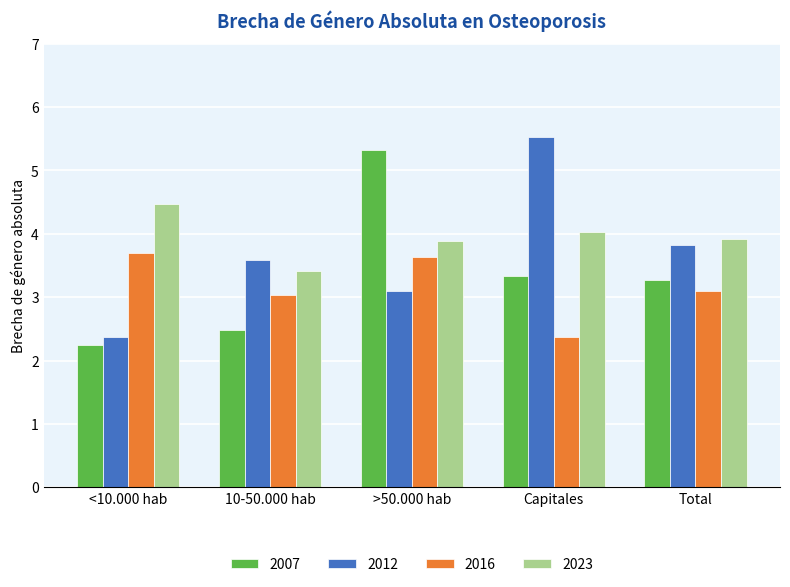

What are all the series names shown in the legend?

2007, 2012, 2016, 2023